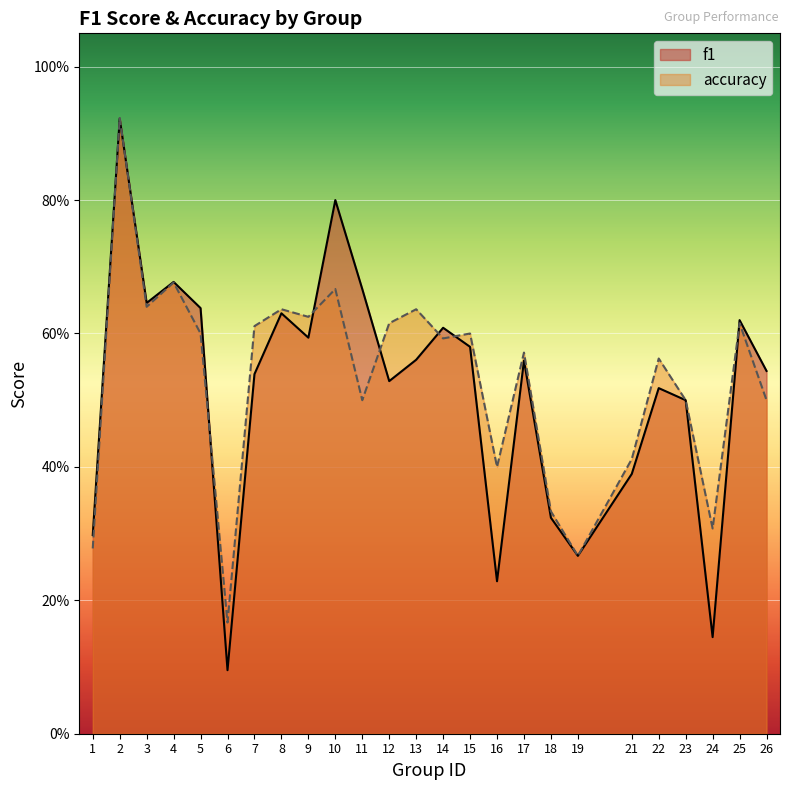

Count the number of data series in this chart.

2